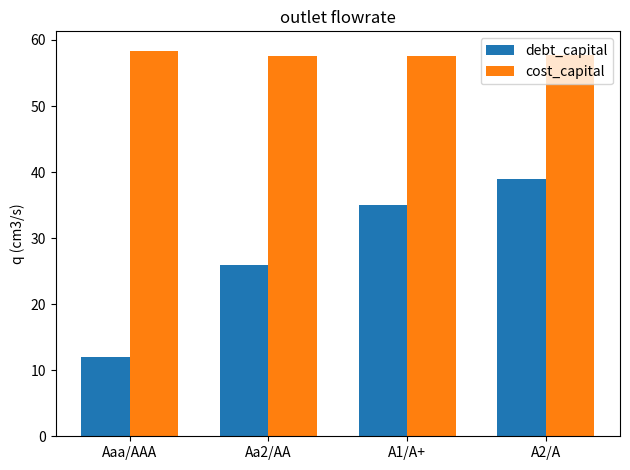

Where is debt_capital nearest to the value 25?

Aa2/AA